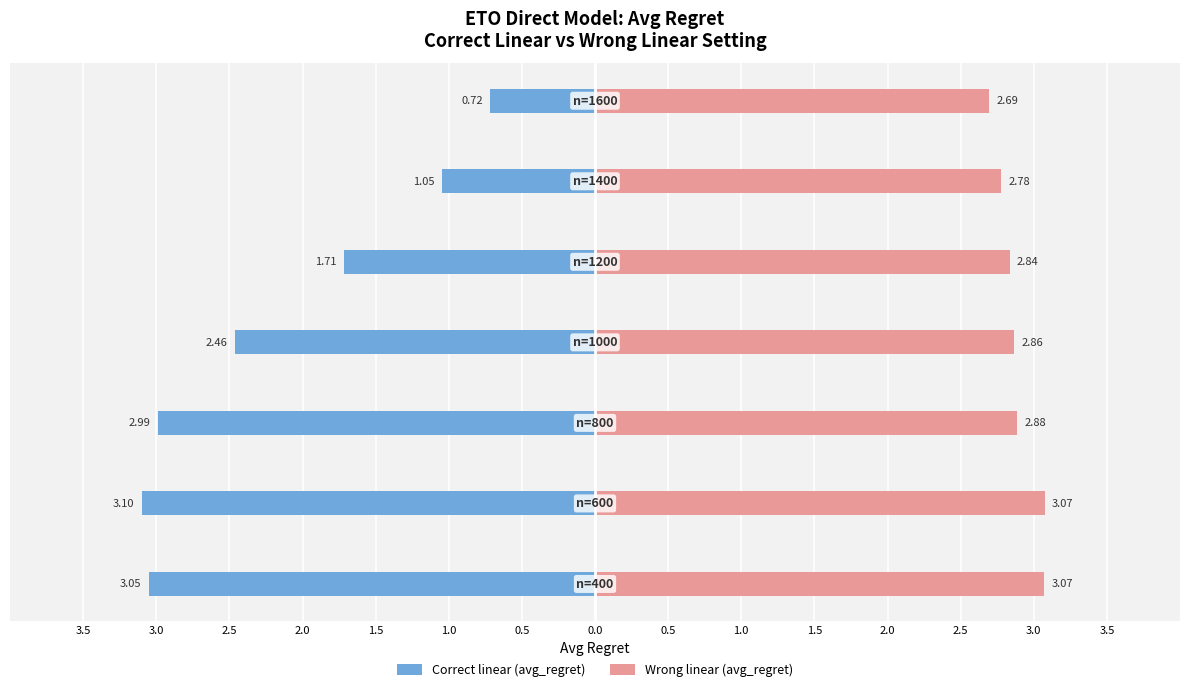

Is it true that Correct linear (avg_regret) equals -1.6 at 1.0?

False